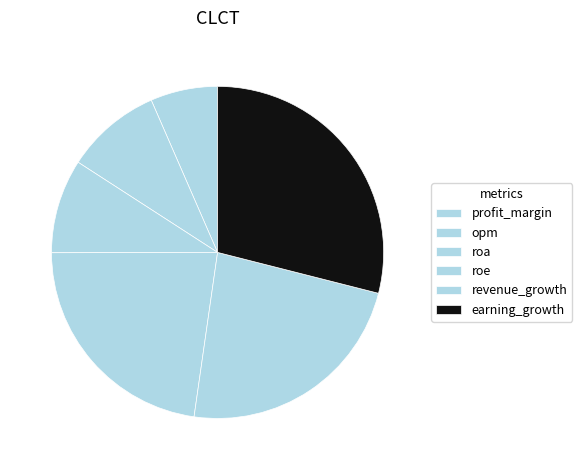

Count the number of slices in the pie.

6